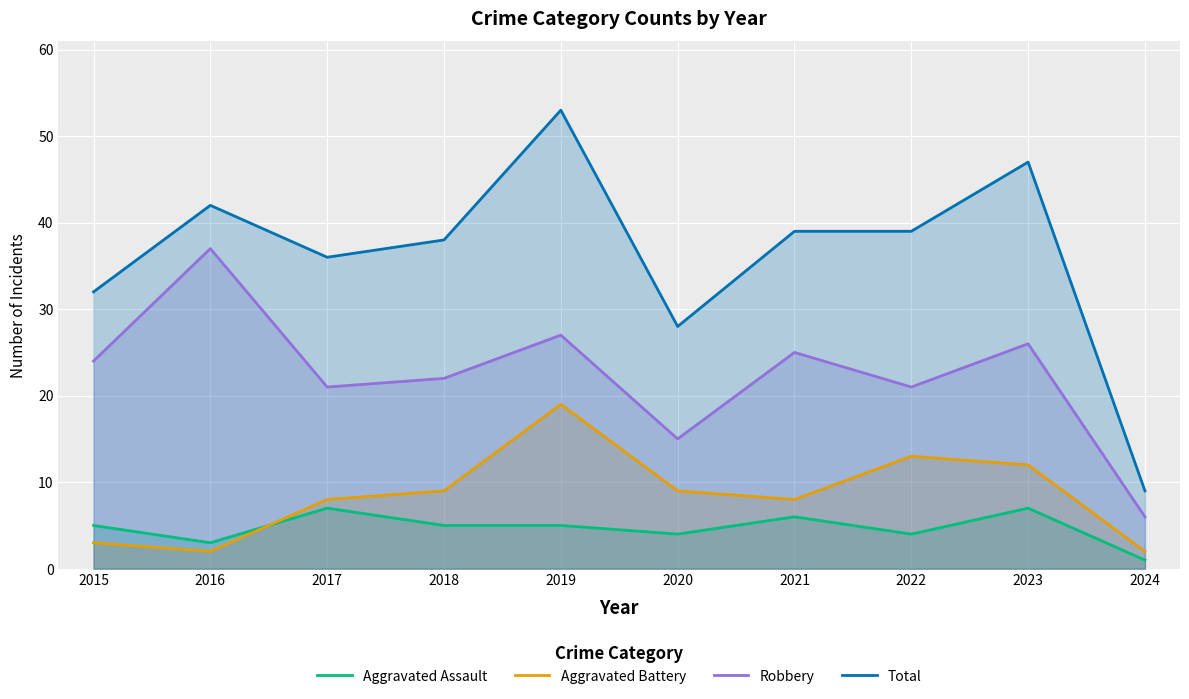

Reading left to right, list all the values displayed in this chart.

Aggravated Assault: 5	3	7	5	5	4	6	4	7	1
Aggravated Battery: 3	2	8	9	19	9	8	13	12	2
Robbery: 24	37	21	22	27	15	25	21	26	6
Total: 32	42	36	38	53	28	39	39	47	9